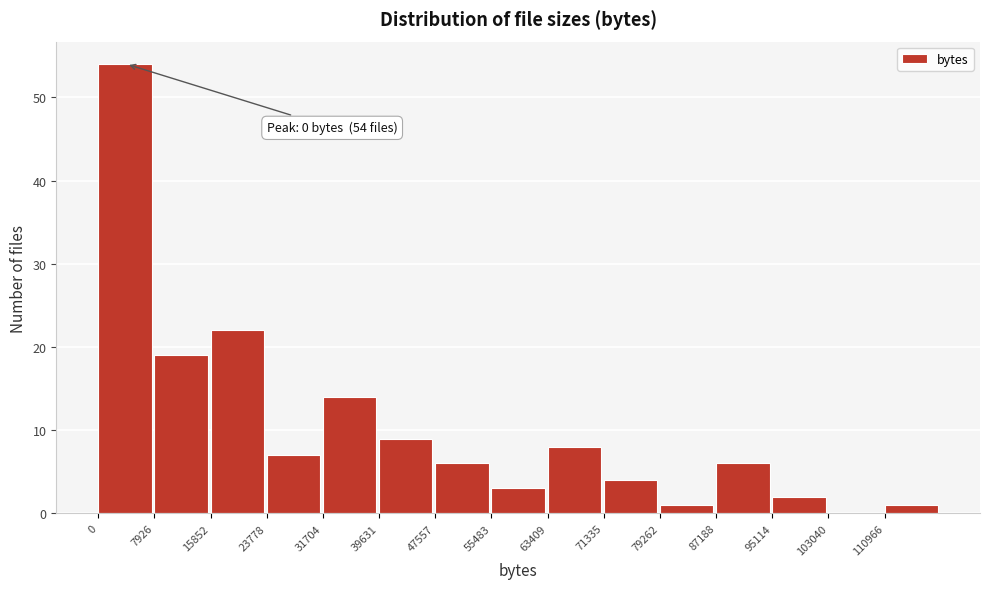

Which range on the x-axis has the tallest bar?

0 to 8000